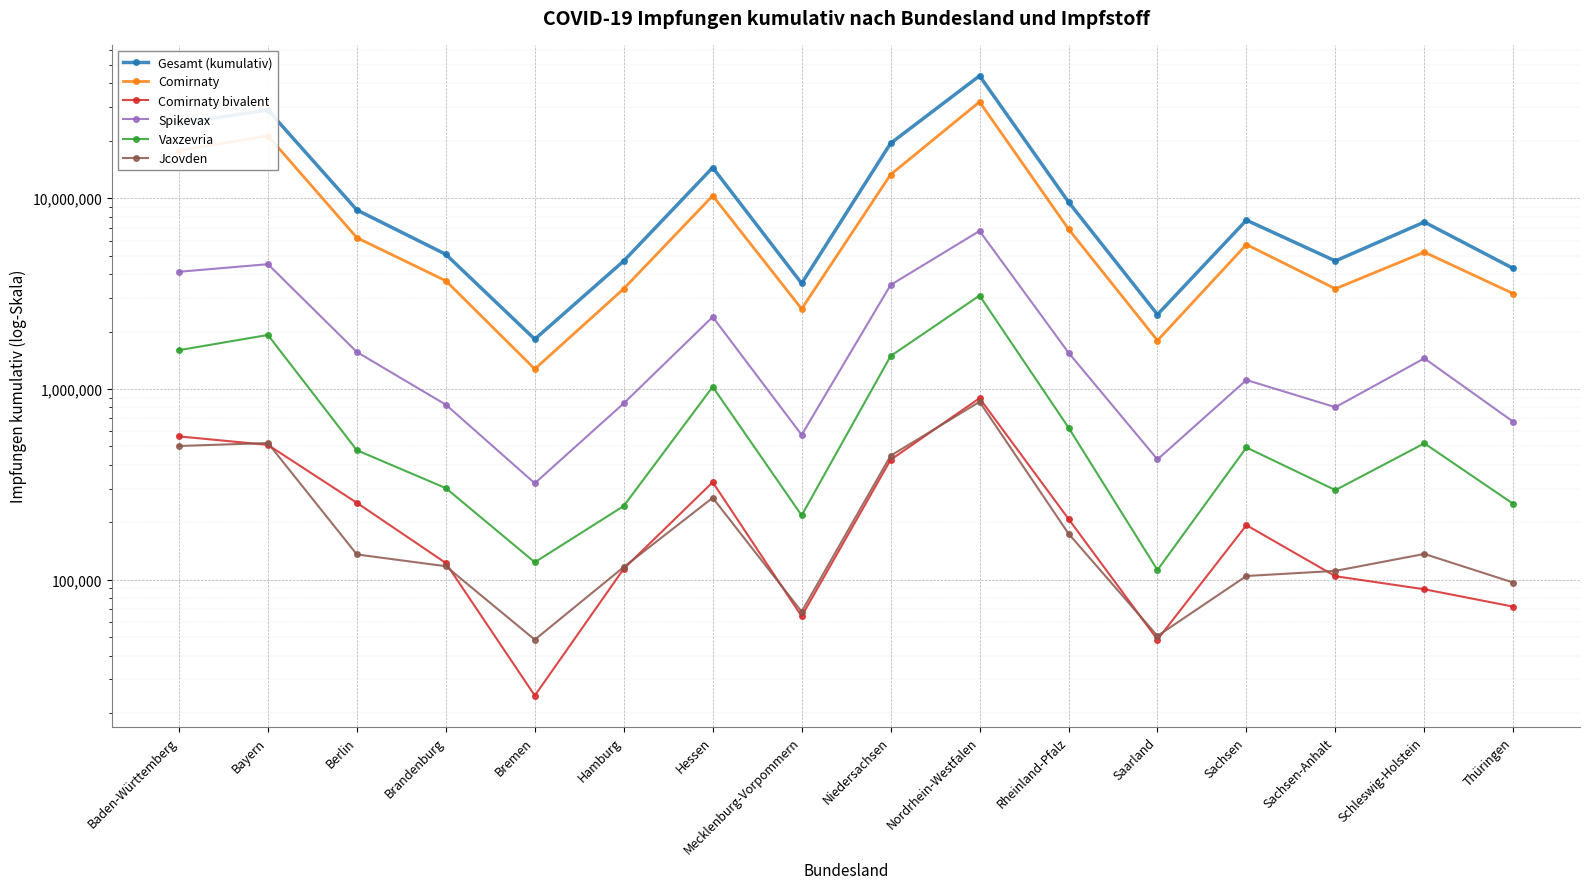

Count the number of data series in this chart.

6